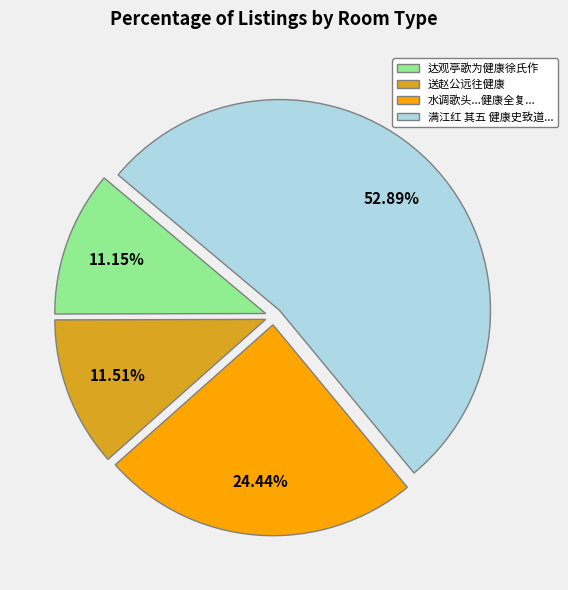

Count the number of slices in the pie.

4